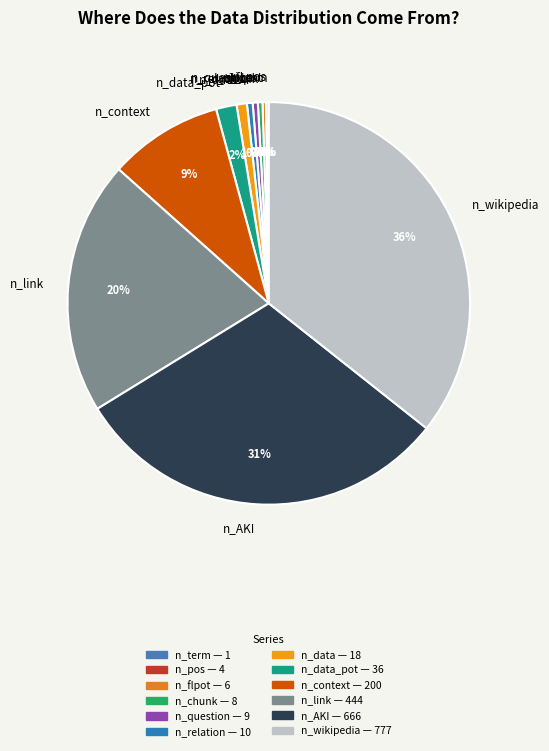

To the nearest percent, what is the difference between the largest and smallest slice percentages?

36%